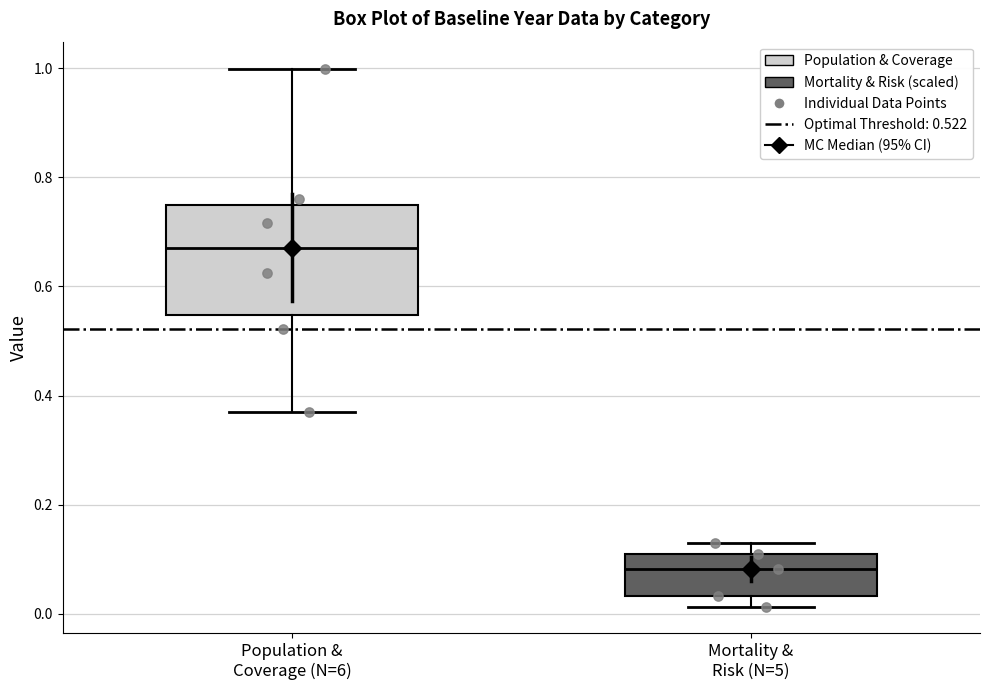

Where is the upper edge of the box for Mortality & Risk (N=5) on the y-axis? The values are not printed on the chart, so give them approximately, as read against the axis.

0.12